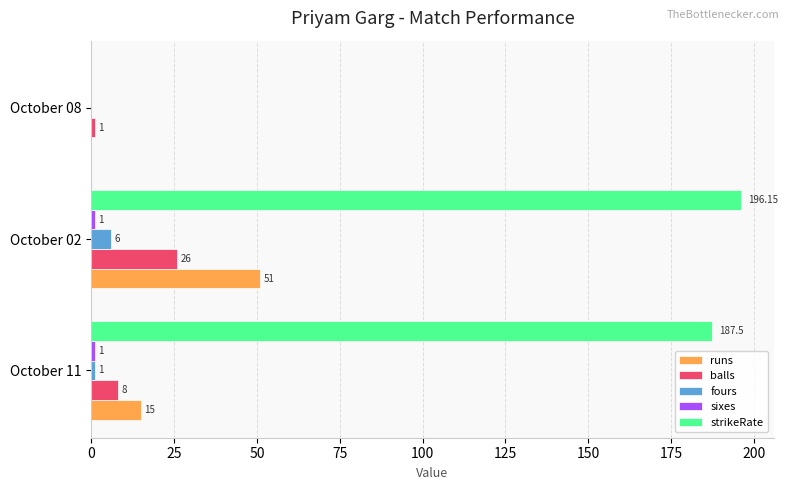

Which series has the largest total across all categories?

strikeRate